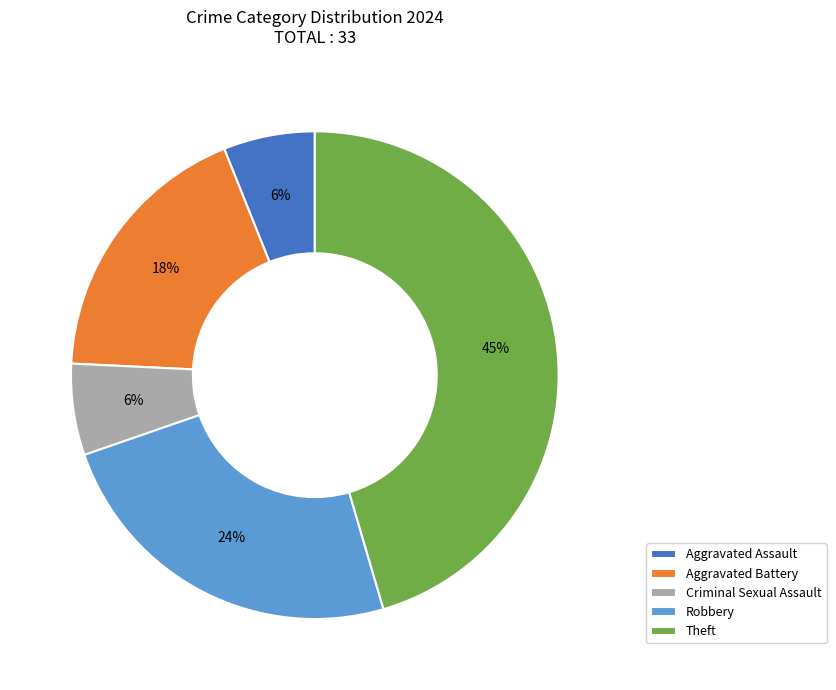

To the nearest percent, what is the average slice percentage?

20%